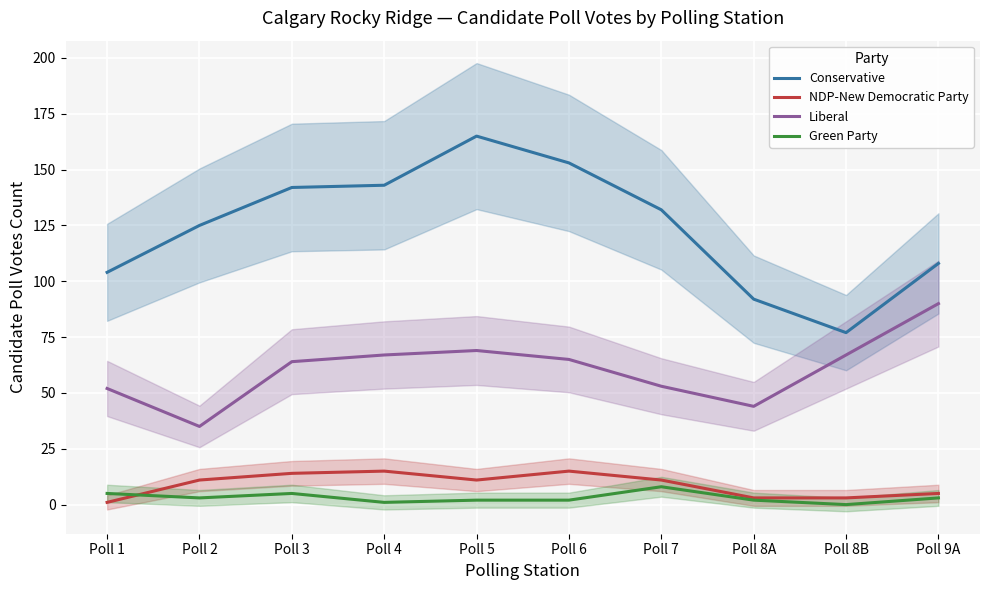

What is the maximum value shown in the chart?

165